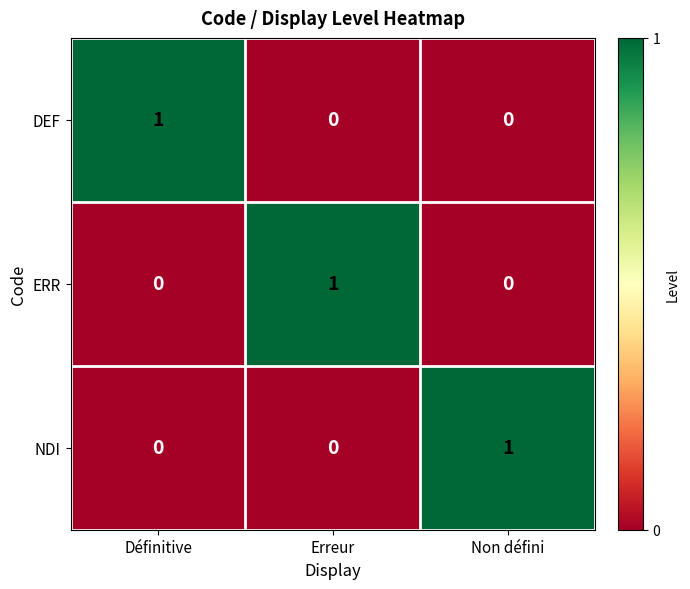

At how many categories does at least one series exceed 0?

3